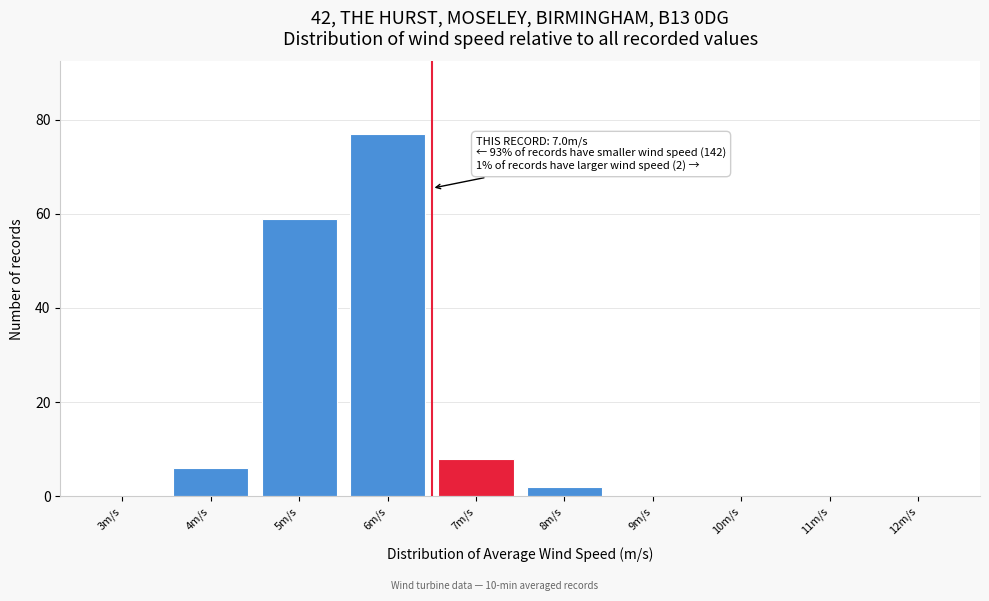

Reading left to right, extract all data points from this chart.

3m/s=0	4m/s=6	5m/s=59	6m/s=77	7m/s=8	8m/s=2	9m/s=0	10m/s=0	11m/s=0	12m/s=0